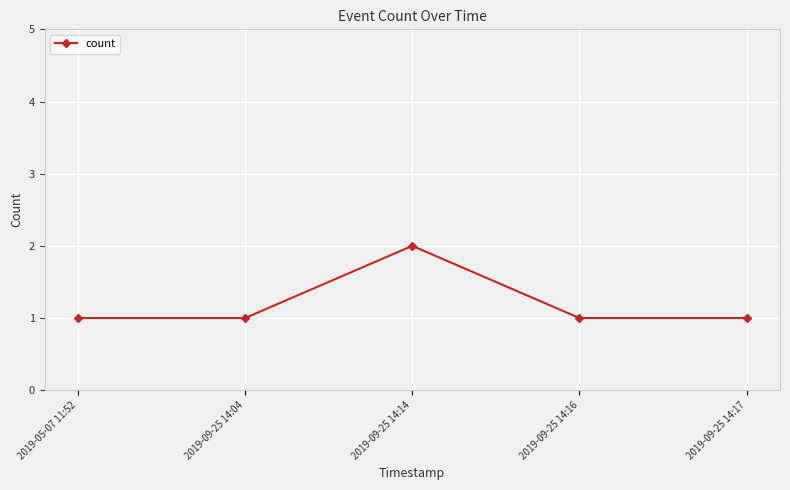

Which category has the highest value across all series?

2019-09-25 14:14